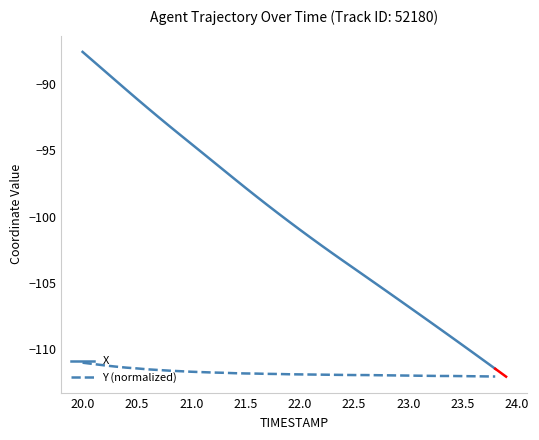

Which series has the widest spread of values?

X